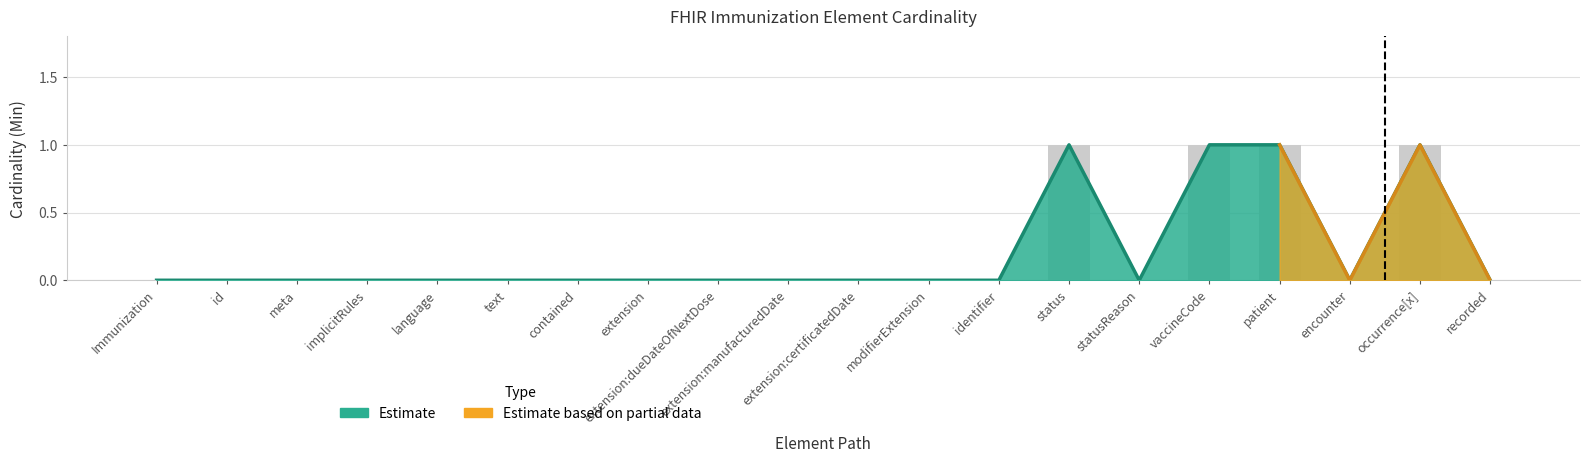

What is the label of the 17th bar from the right?

implicitRules